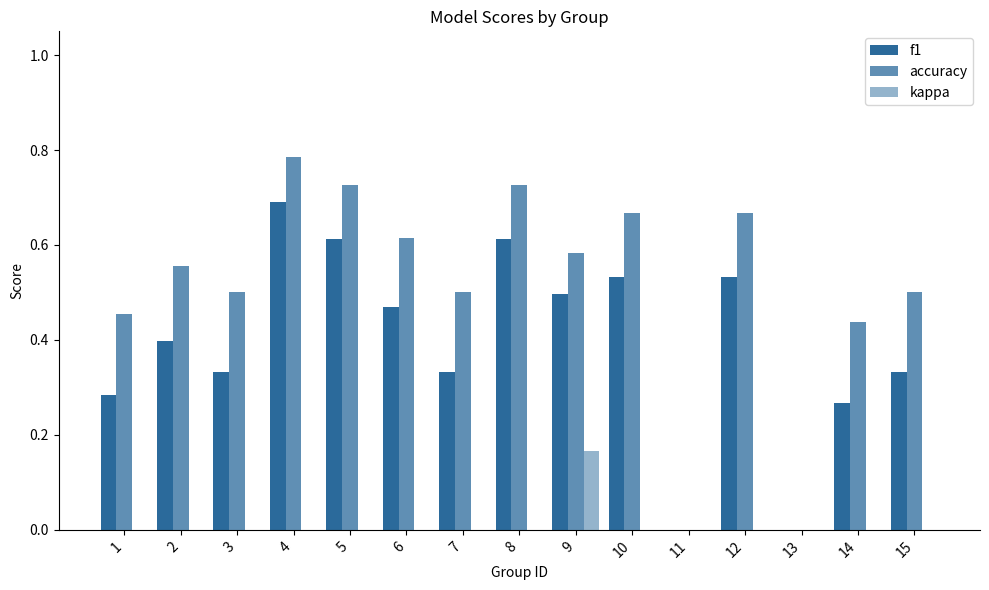

Count the number of data series in this chart.

3